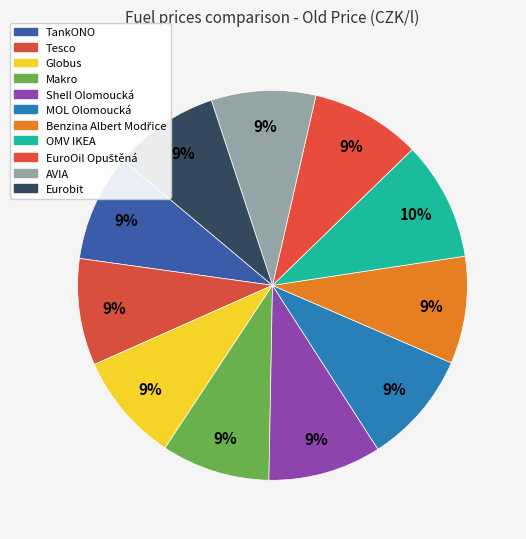

Rank the categories by value from lowest to highest.

AVIA, Eurobit, Tesco, TankONO, Benzina Albert Modřice, Makro, Globus, EuroOil Opuštěná, Shell Olomoucká, MOL Olomoucká, OMV IKEA